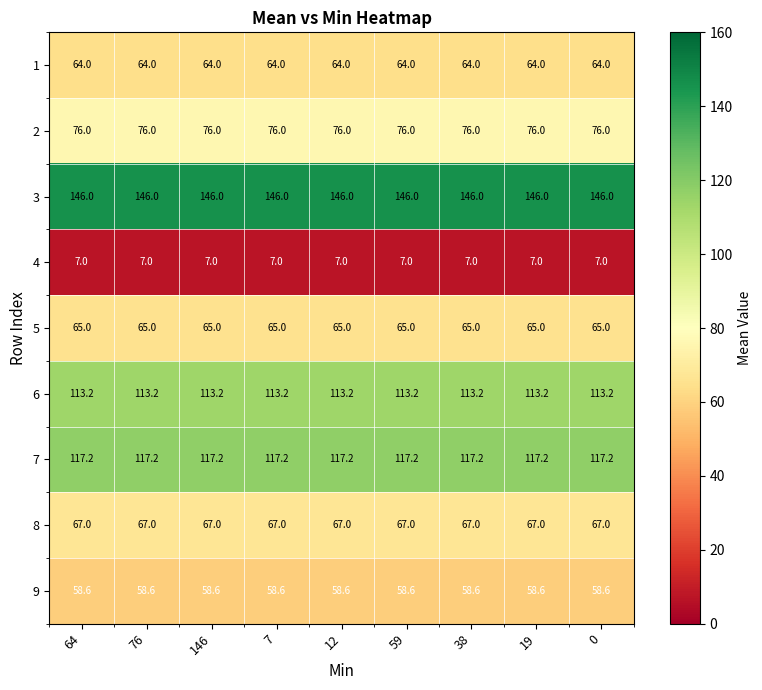

What is the total value across all series at 12?

714.0